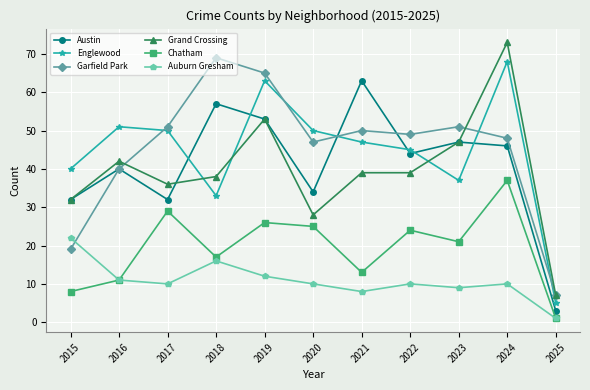

How many series are shown in this chart?

6